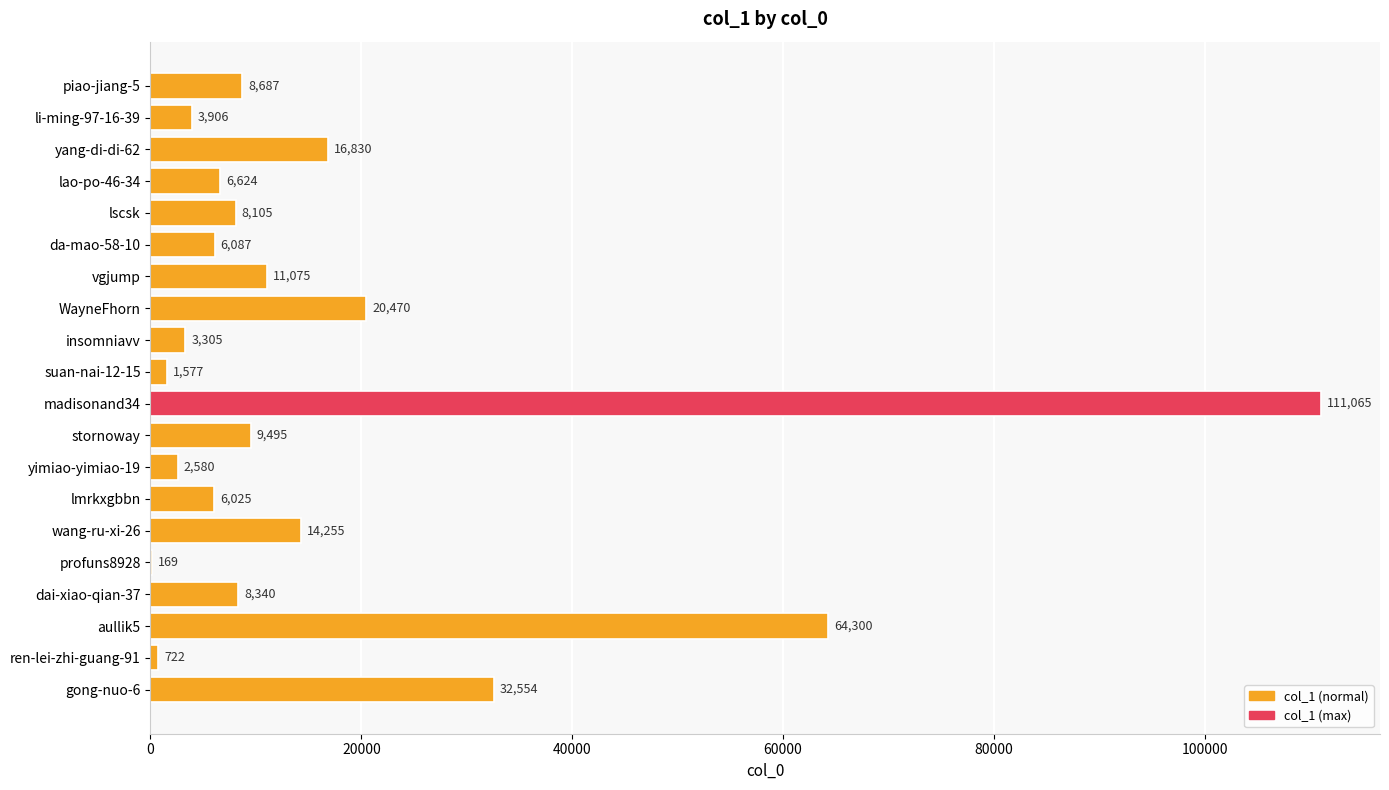

What is the sum of all values?

336171